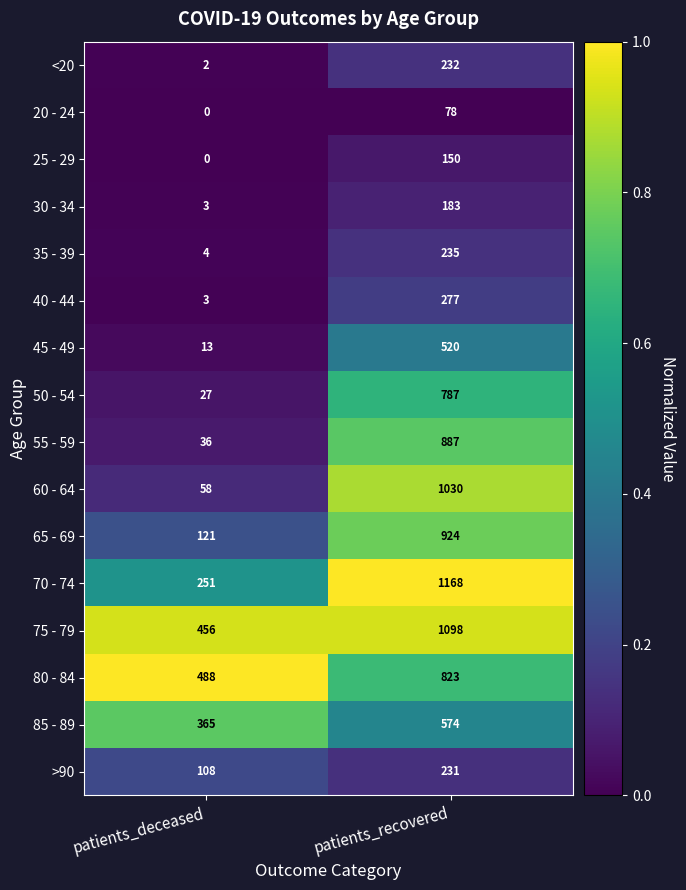

Rank the categories by 65 - 69 value from lowest to highest.

patients_deceased, patients_recovered